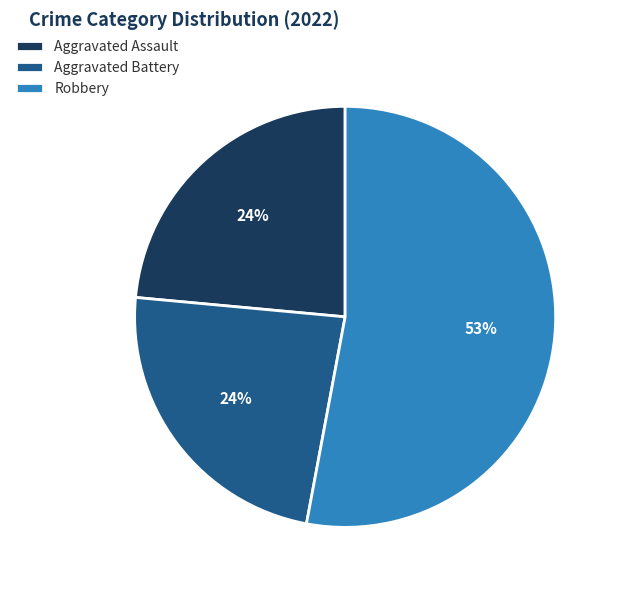

Which has a higher value, Robbery or Aggravated Battery?

Robbery